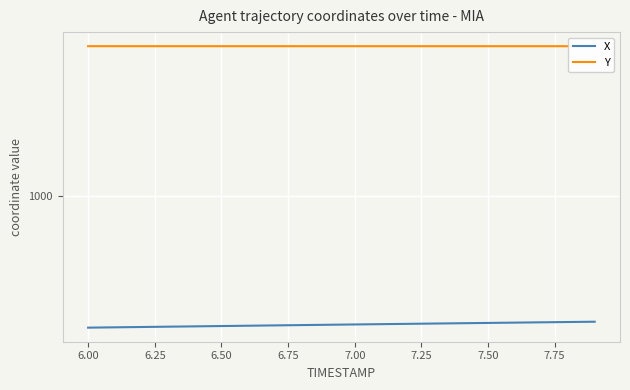

True or false: X and Y intersect in this chart.

False